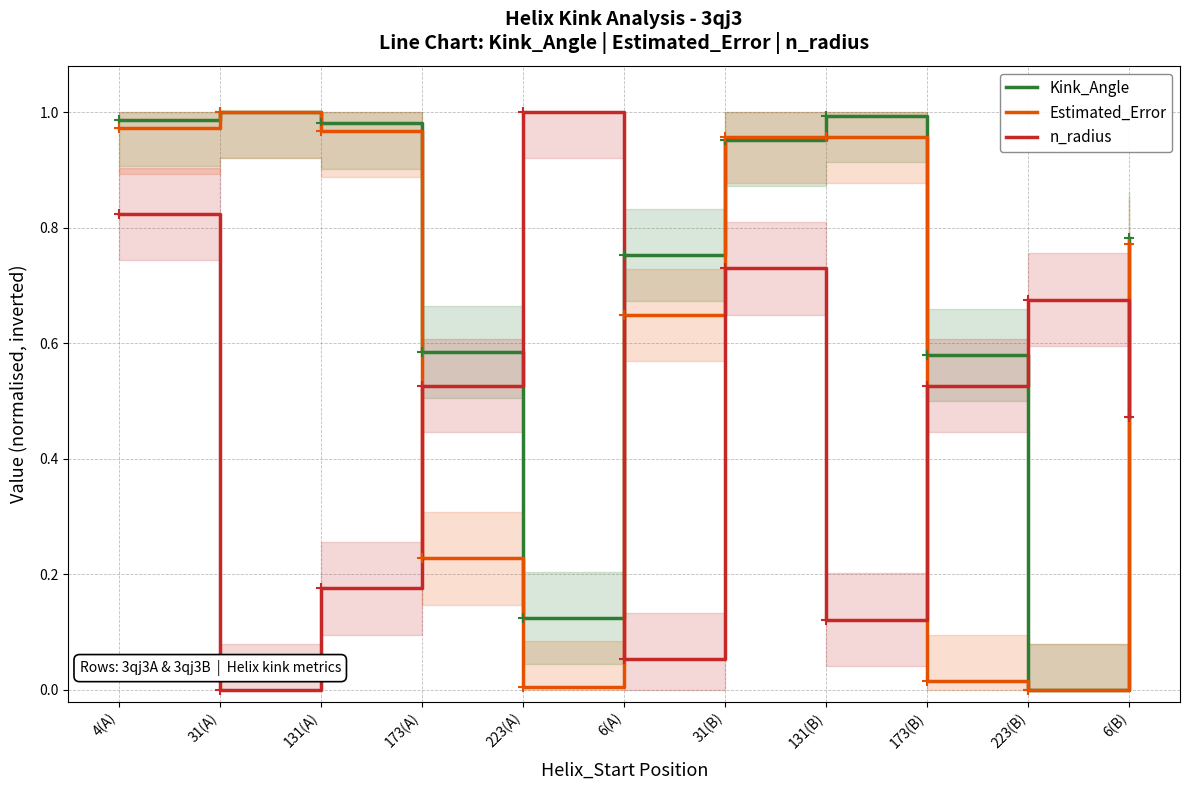

List the labels in order of Estimated_Error value, largest first.

31(A), 4(A), 131(A), 131(B), 31(B), 6(B), 6(A), 173(A), 173(B), 223(A), 223(B)